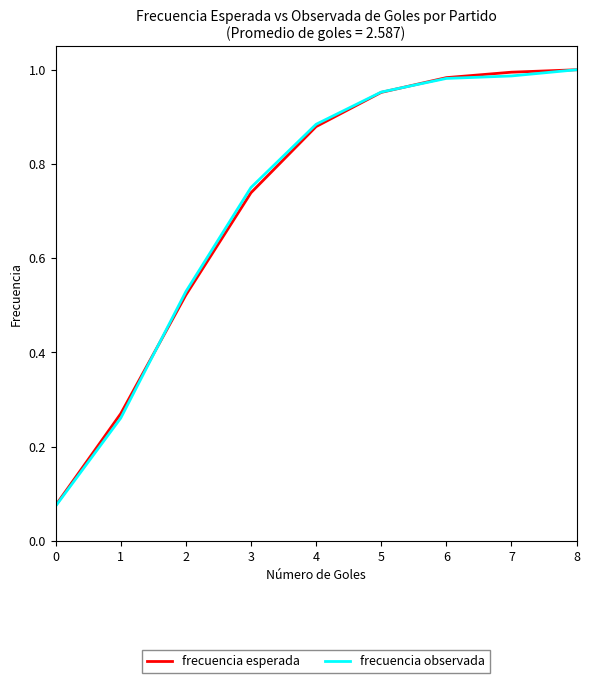

How many lines are shown in the chart?

2